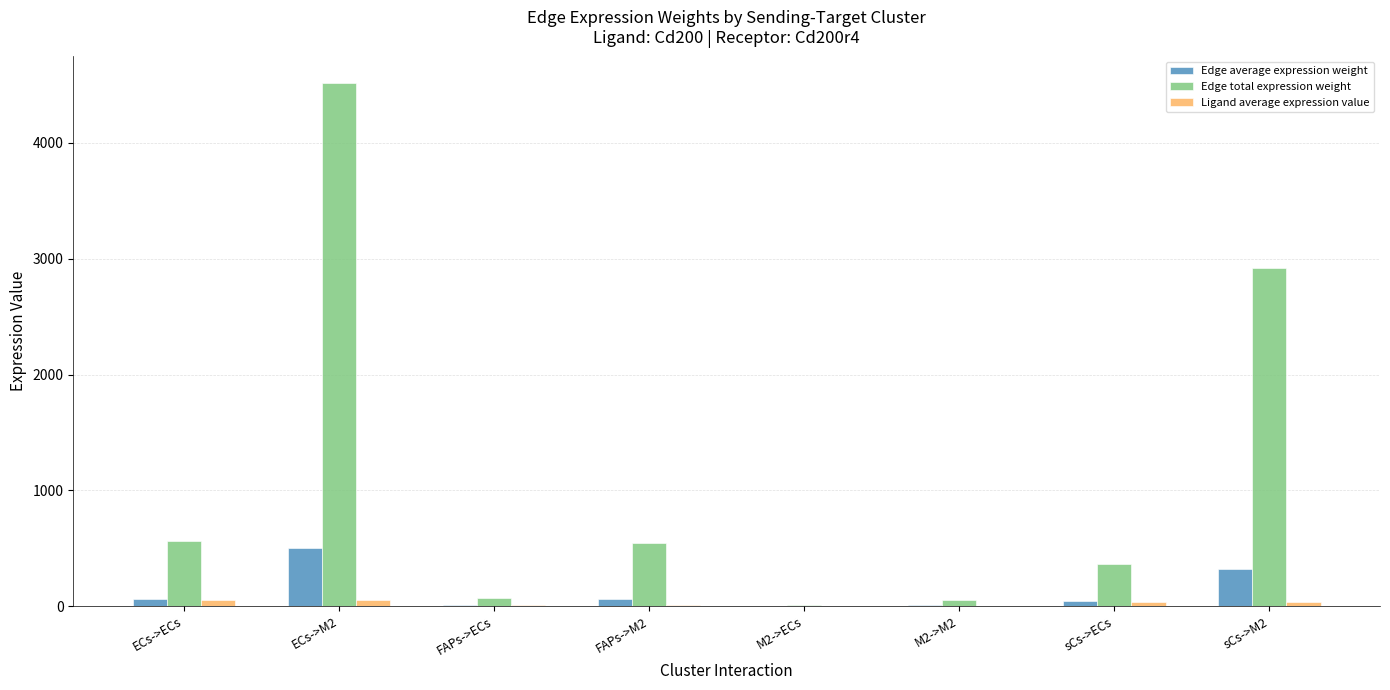

How many data points in Edge average expression weight are above 60?

4